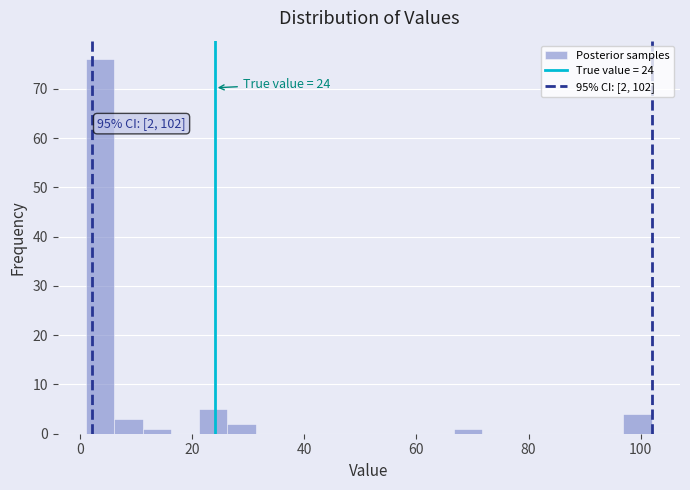

Read against the x-axis, roughly where is the centre of the tallest bar?

4